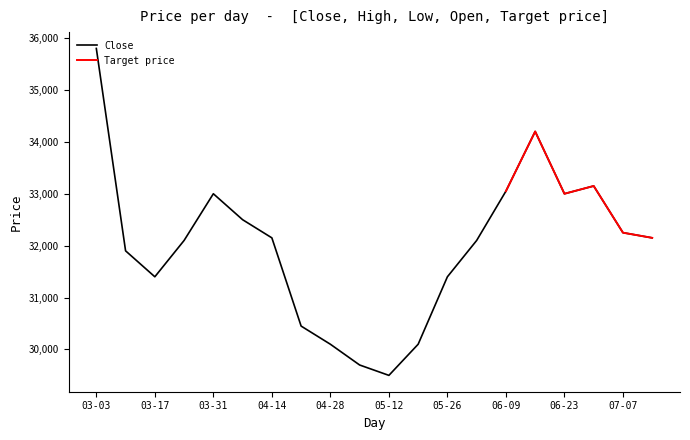

What is the maximum value for Close?

35800